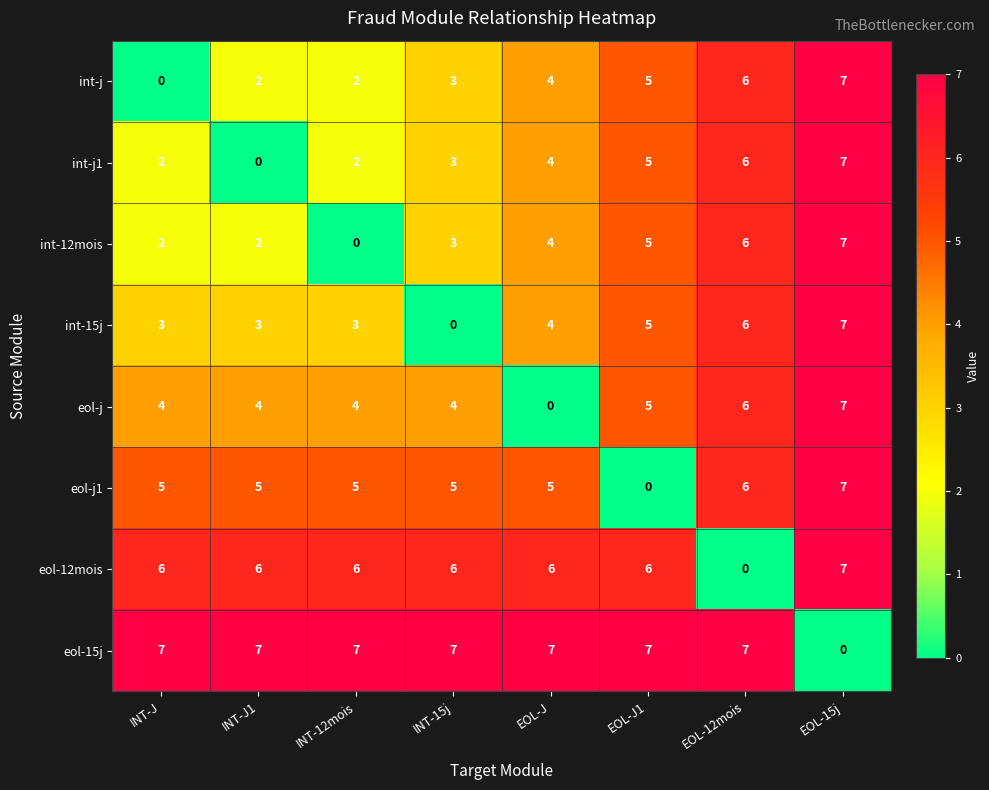

How many eol-15j values are between 7 and 8?

7